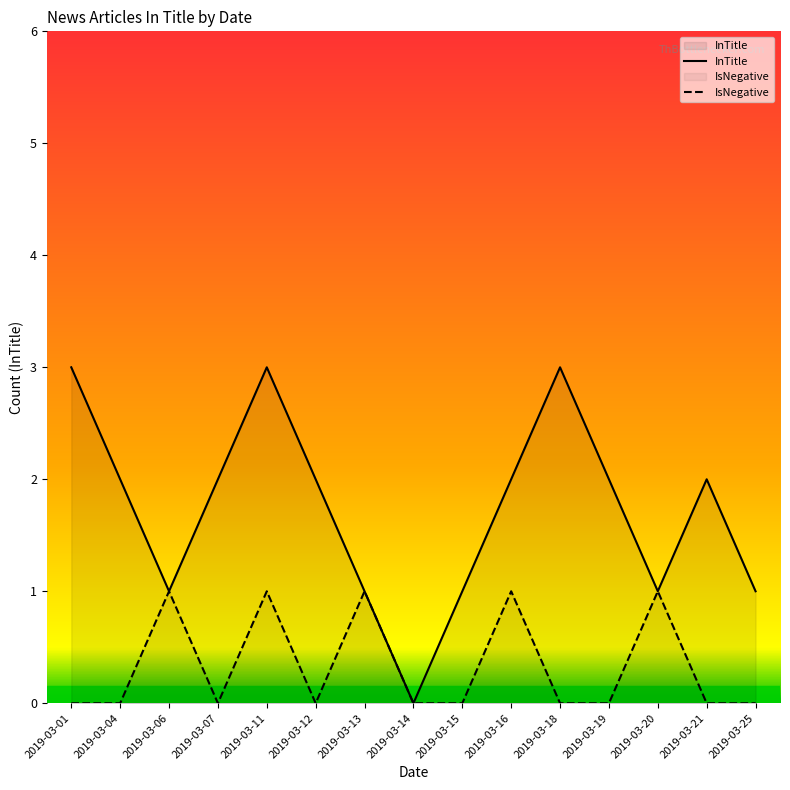

Which series changed the most between 2019-03-04 and 2019-03-18?

InTitle